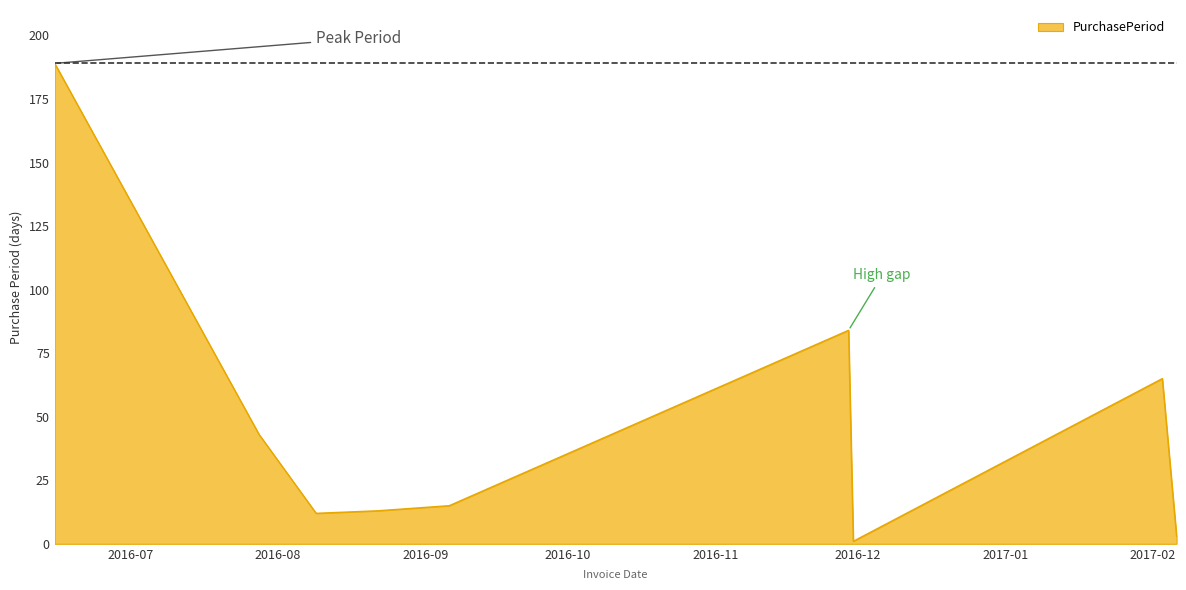

What is the average value?

47